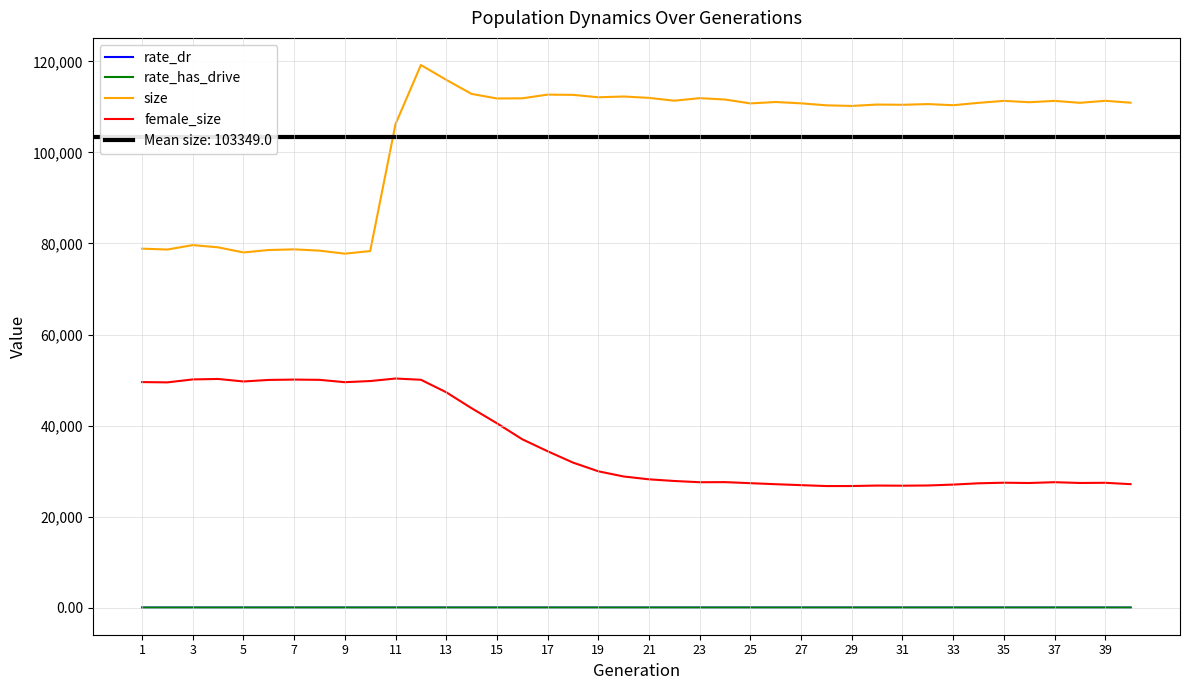

The value of female_size at 5 is 13804.6. True or false?

False